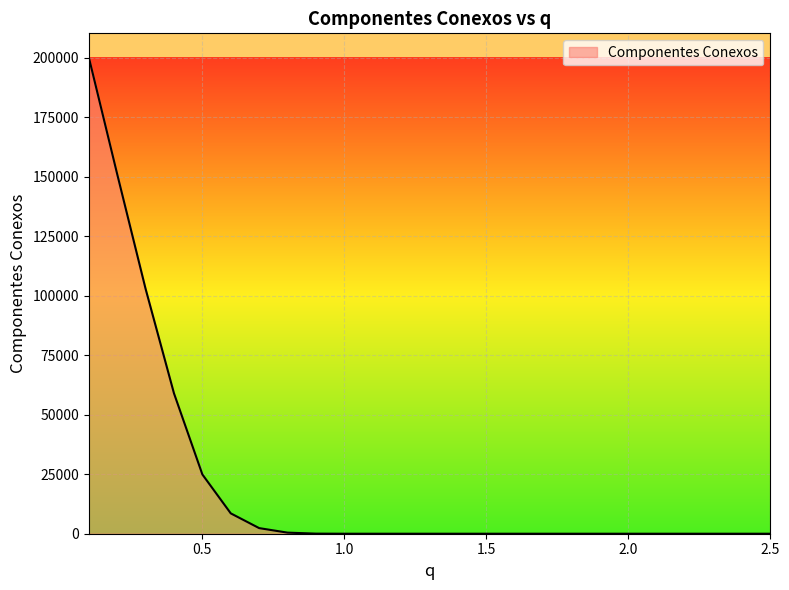

What is the maximum value shown in the chart?

200227